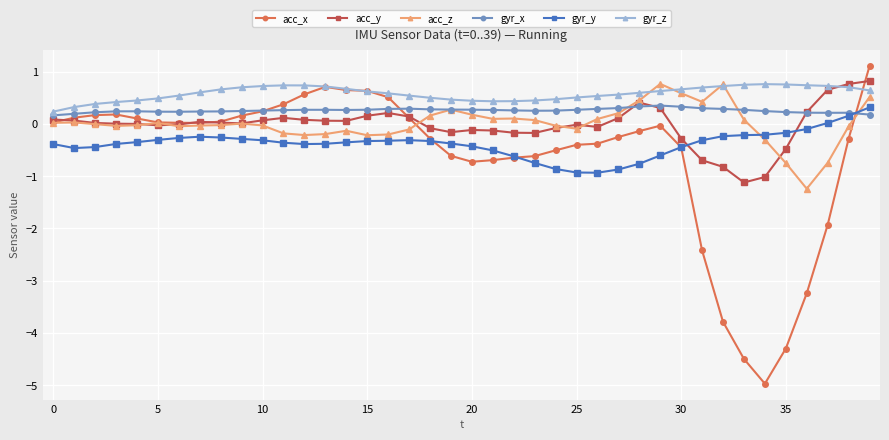

Which series has the largest total across all categories?

gyr_z